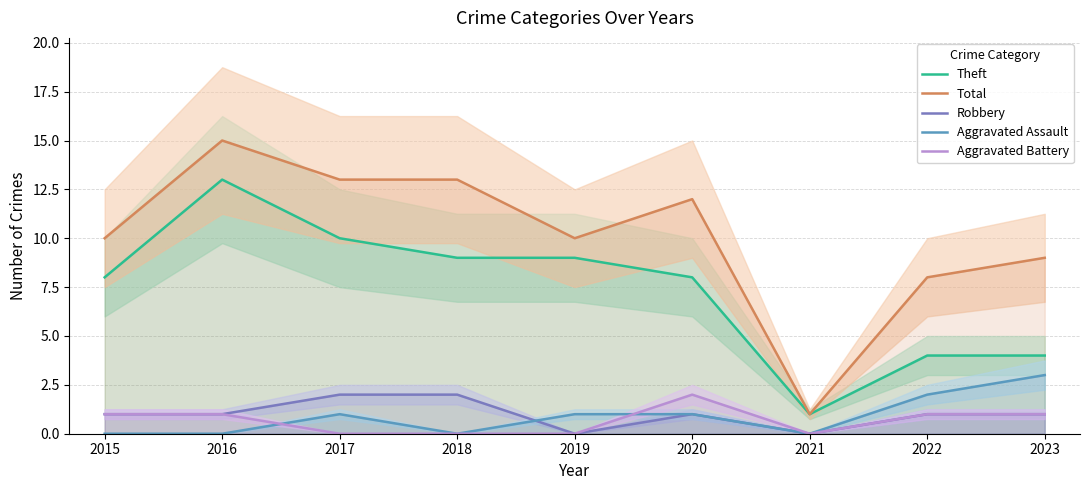

Between 2019 and 2021, which series saw the biggest shift?

Total